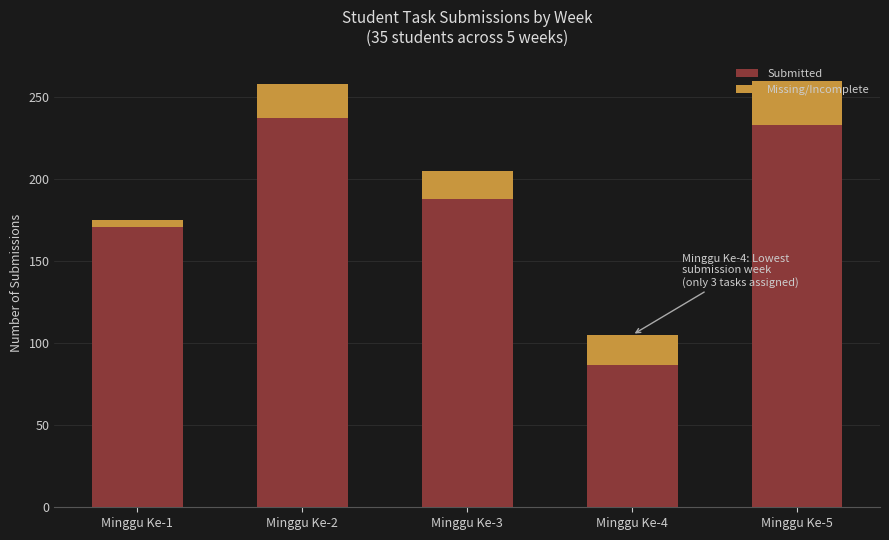

At which label is Submitted closest to 162?

Minggu Ke-1